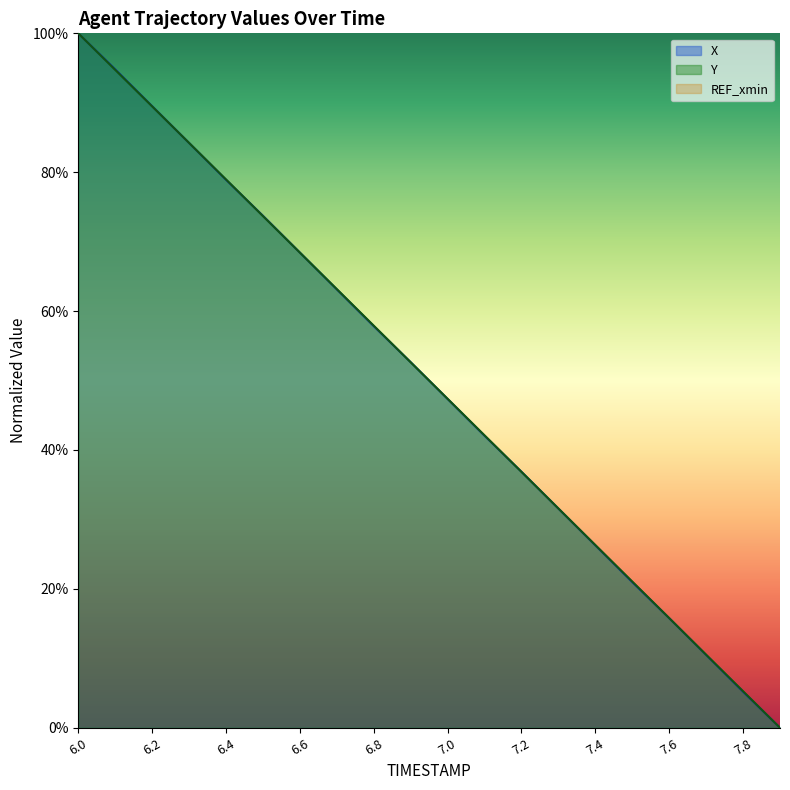

What is the total value across all series at 7.0?

94.7